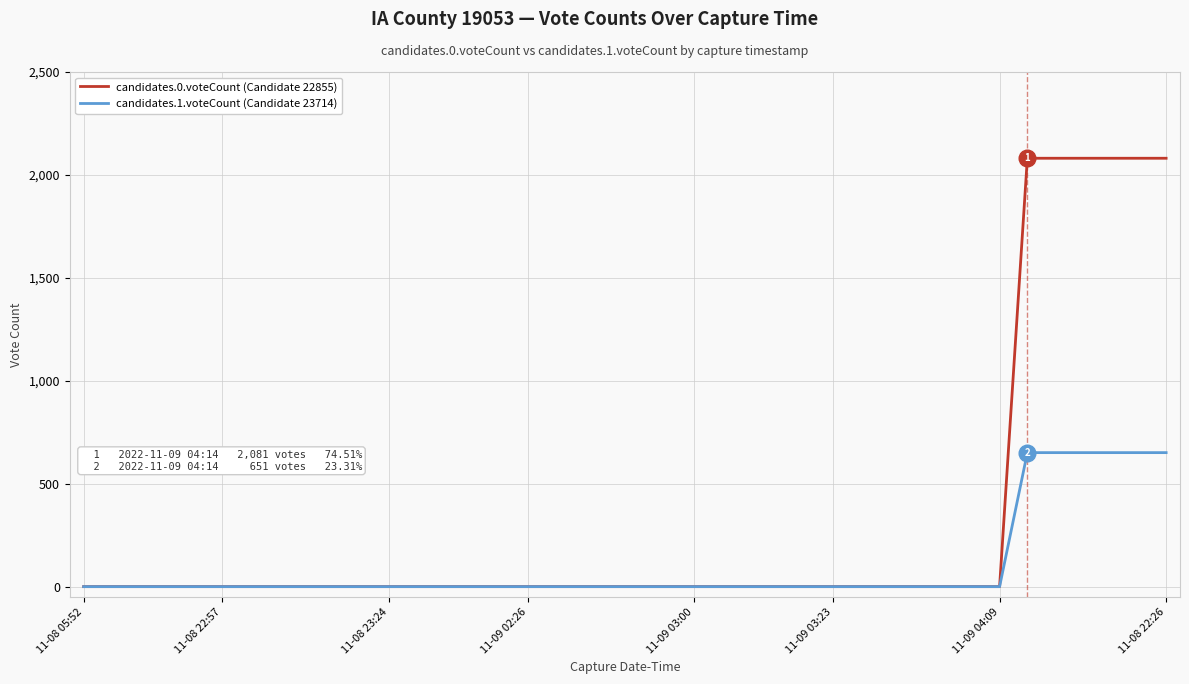

How many values in the candidates.0.voteCount (Candidate 22855) series exceed 0?

6